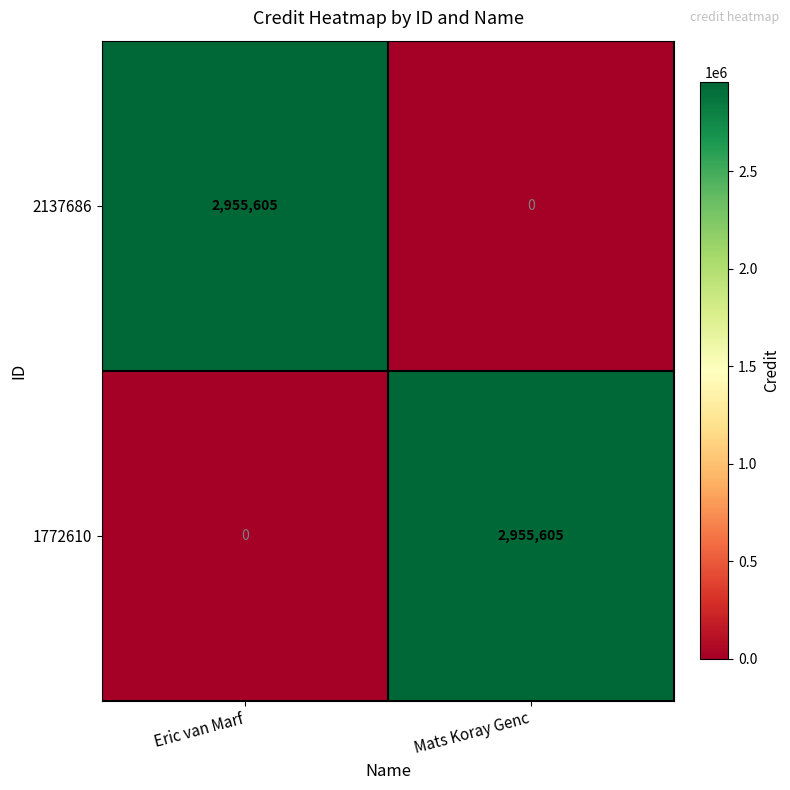

How many values in 2137686 are above zero?

1